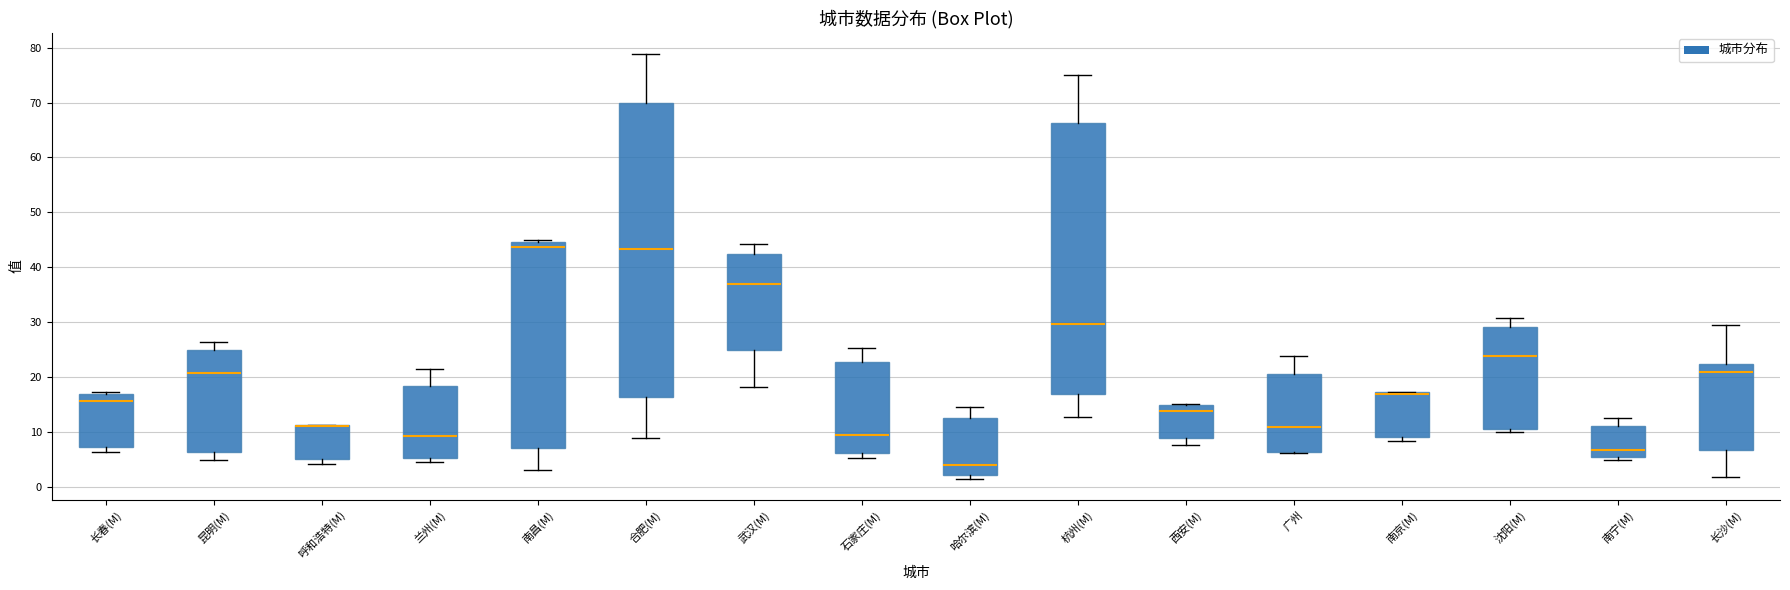

Reading left to right, transcribe this box plot: for each box, give where its median line is, the range the box spans, and where its two whiskers end, as read against the y-axis. The values are not printed on the chart, so give them approximately, as read against the axis.

长春(M): median 16, box 7 to 17, whiskers 6 to 17 (just above the box's upper edge)
昆明(M): median 21, box 6 to 25, whiskers 5 to 26
呼和浩特(M): median 11 (drawn on the box's upper edge), box 5 to 11, whiskers 4 to 11
兰州(M): median 9, box 5 to 18, whiskers 4 to 21
南昌(M): median 44, box 7 to 45, whiskers 3 to 45 (just above the box's upper edge)
合肥(M): median 43, box 16 to 70, whiskers 9 to 79
武汉(M): median 37, box 25 to 42, whiskers 18 to 44
石家庄(M): median 9, box 6 to 23, whiskers 5 to 25
哈尔滨(M): median 4, box 2 to 13, whiskers 2 (just below the box's lower edge) to 14
杭州(M): median 30, box 17 to 66, whiskers 13 to 75
西安(M): median 14, box 9 to 15, whiskers 8 to 15 (just above the box's upper edge)
广州: median 11, box 6 to 21, whiskers 6 to 24
南京(M): median 17 (drawn on the box's upper edge), box 9 to 17, whiskers 8 to 17
沈阳(M): median 24, box 10 to 29, whiskers 10 (just below the box's lower edge) to 31
南宁(M): median 7, box 5 to 11, whiskers 5 (just below the box's lower edge) to 12
长沙(M): median 21, box 7 to 22, whiskers 2 to 29